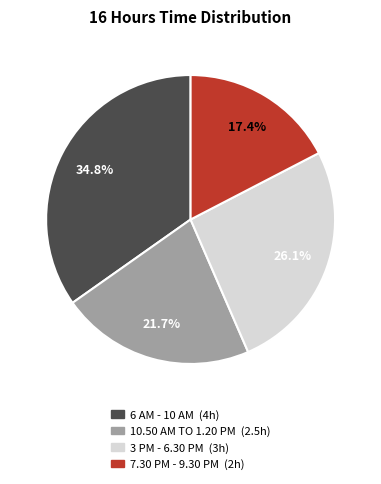

Is there any slice that represents more than half of the pie?

No